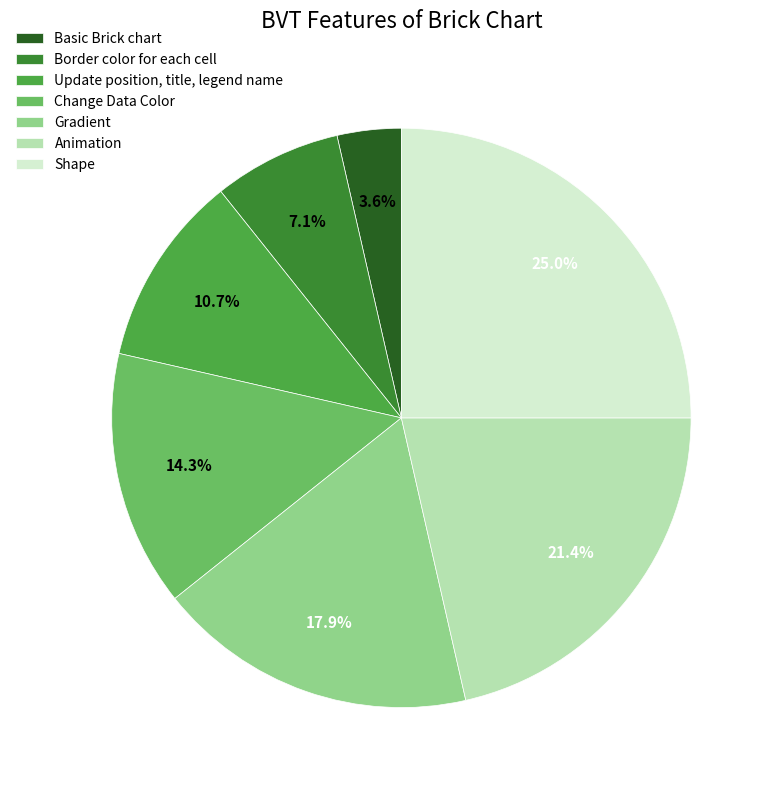

Is it true that Animation is 29% of the pie?

False